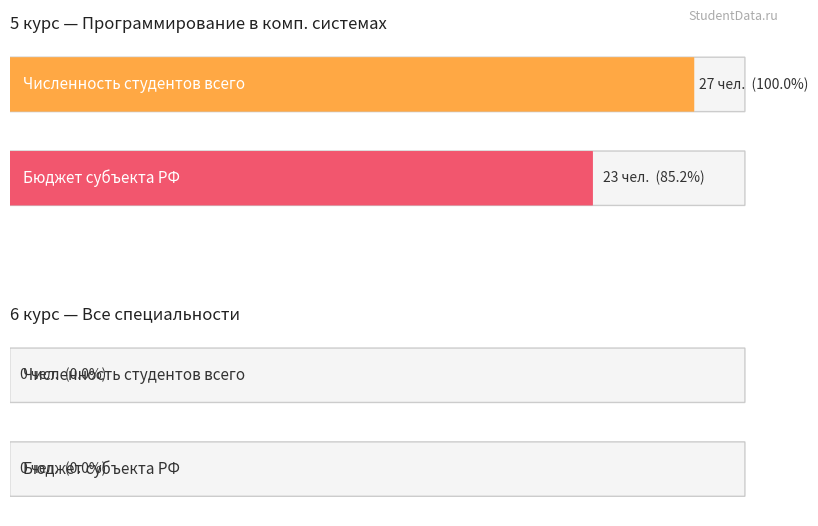

Rank the series by their maximum value, from lowest to highest.

5 курс бюджет субъекта, 5 курс всего